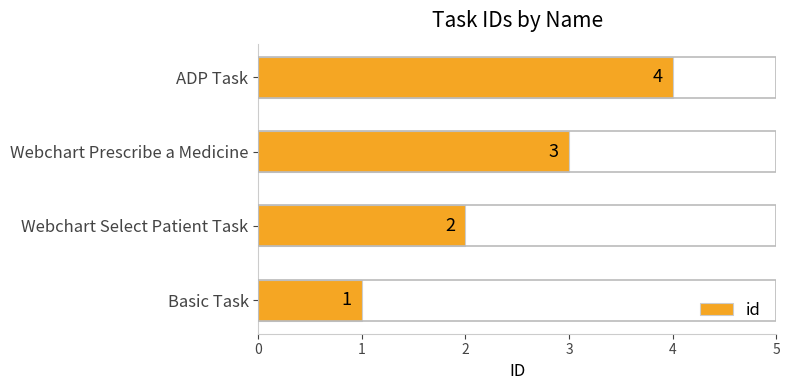

What is the sum of all values?

10